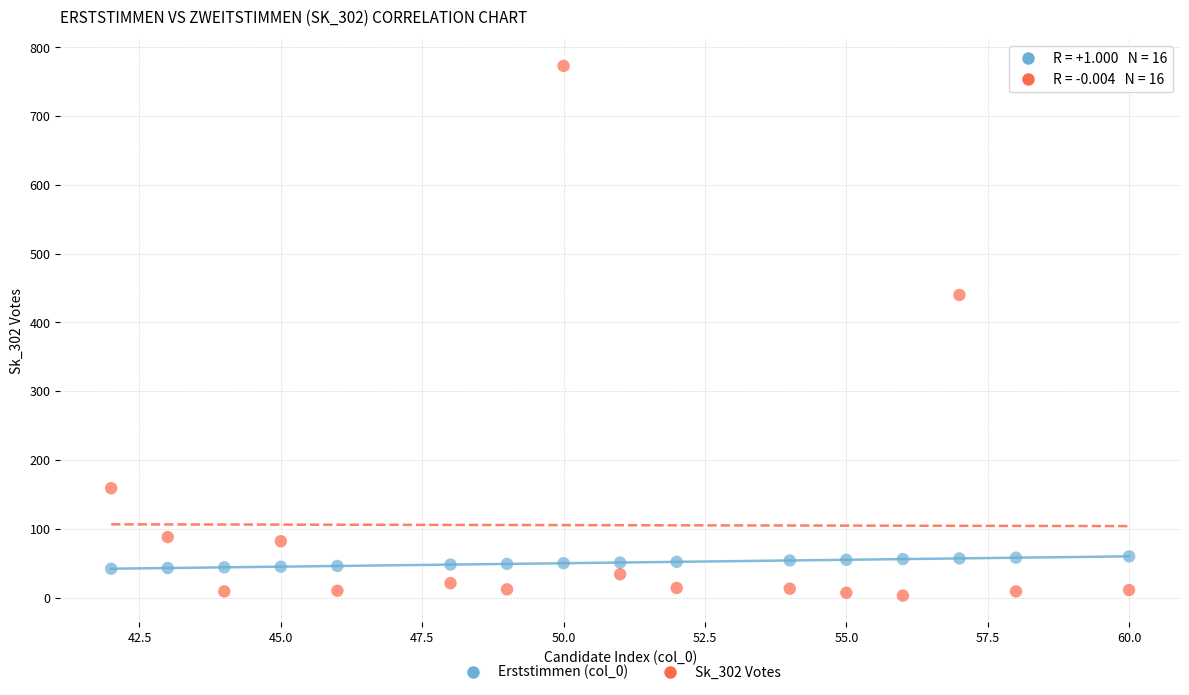

Across all data points, what is the range of X values (max minus min)?

18